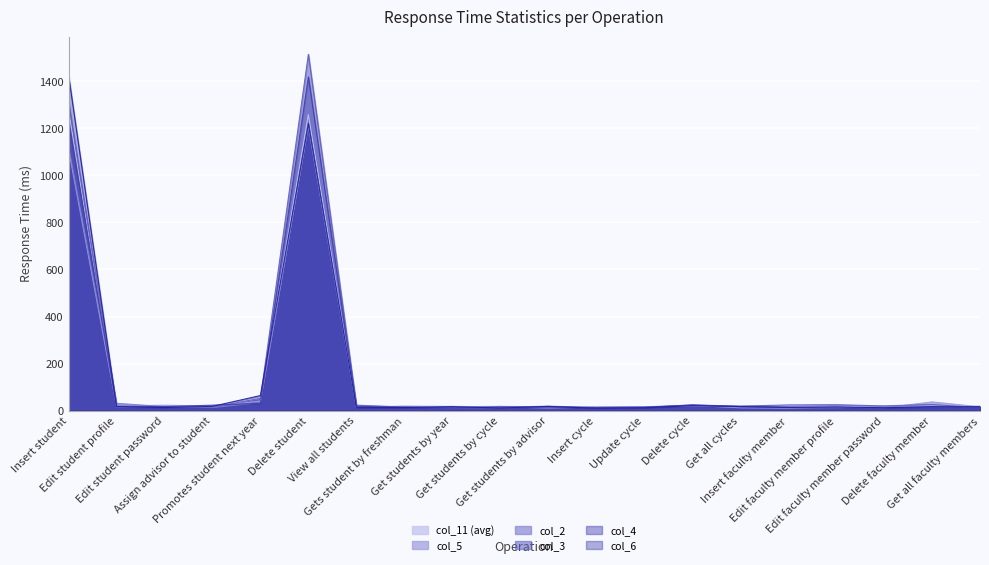

How many lines are shown in the chart?

6